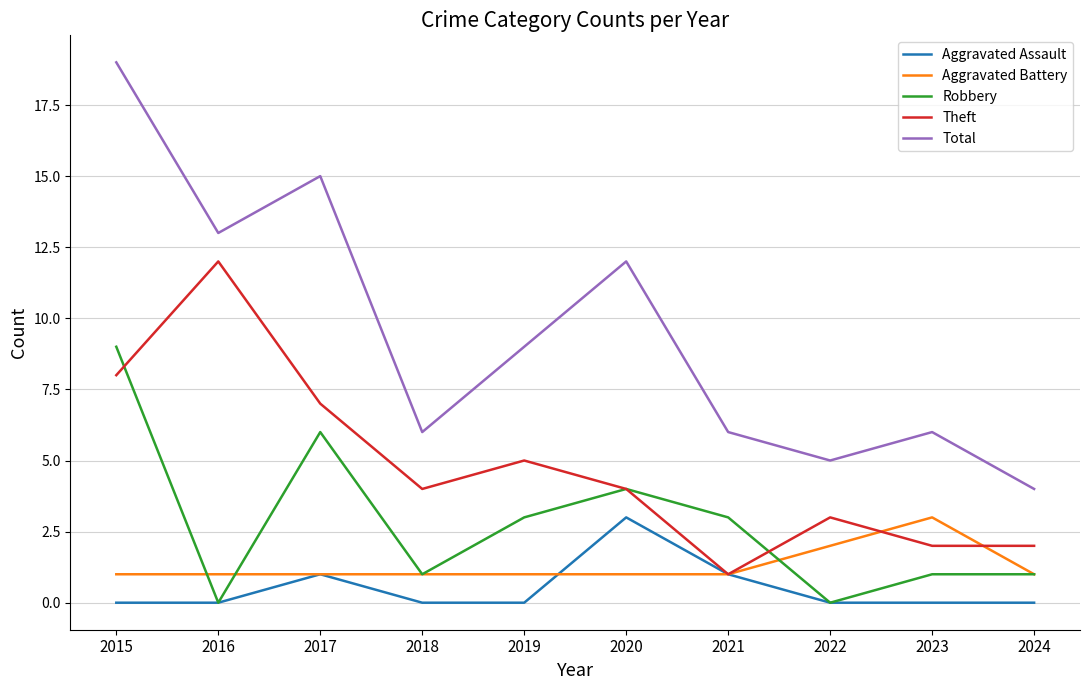

At 2015, list the series in order from largest to smallest.

Total, Robbery, Theft, Aggravated Battery, Aggravated Assault